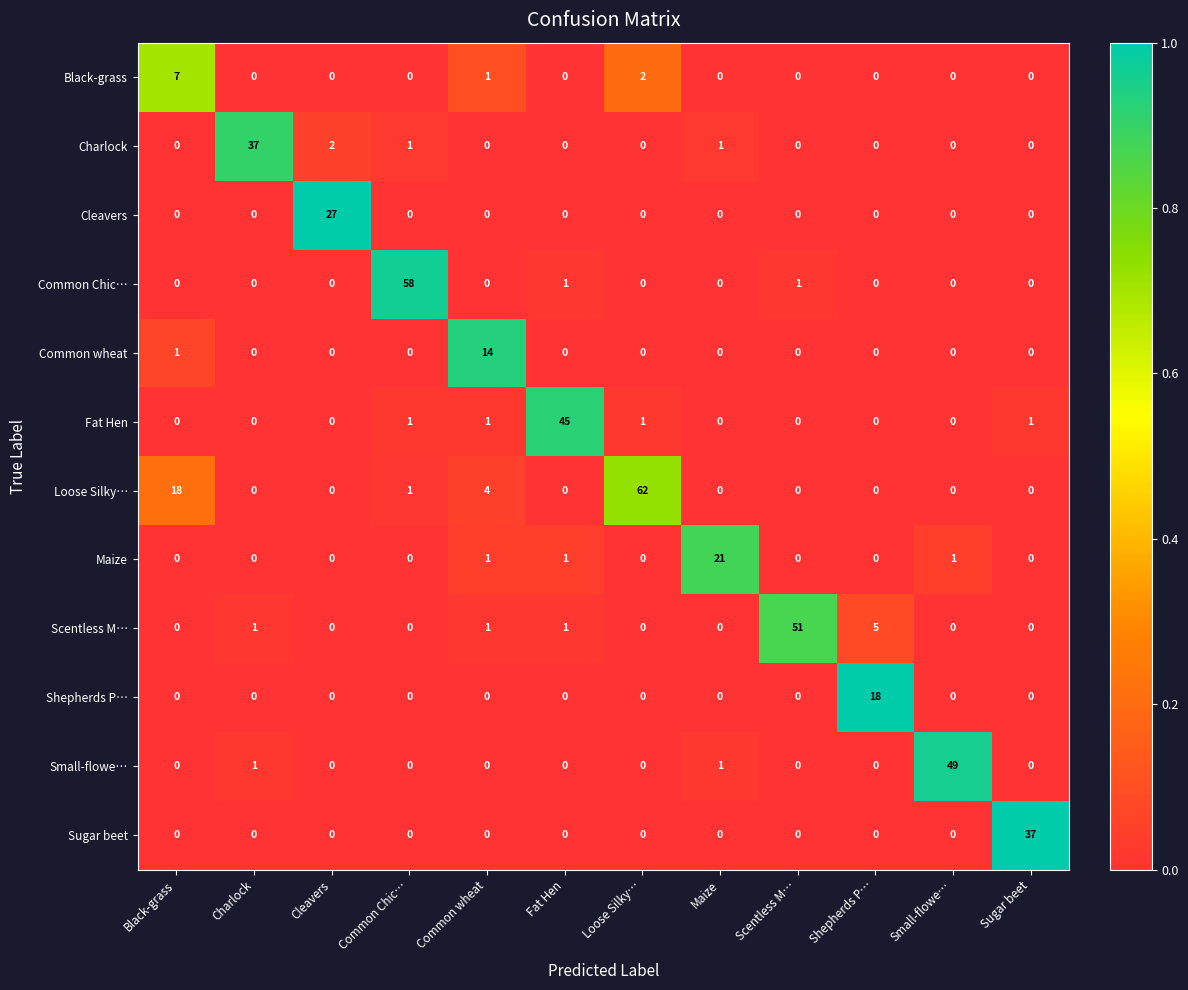

True or false: Fat Hen has a value of -17 at Cleavers.

False